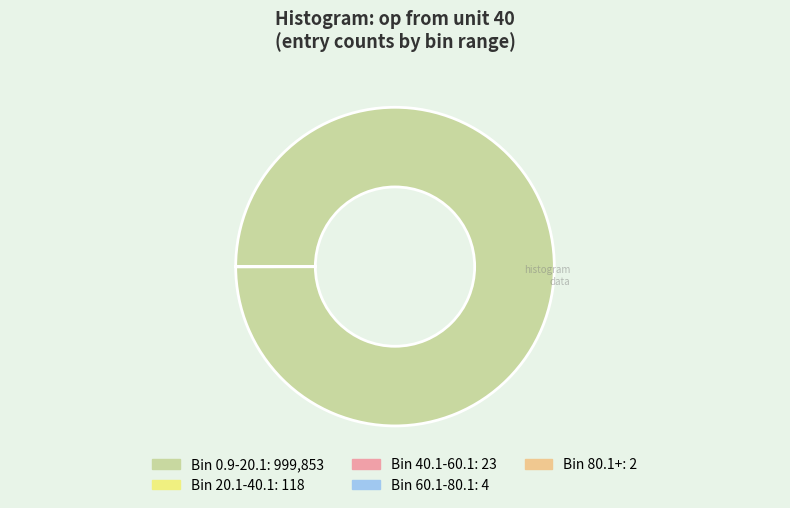

Is there any slice that represents more than half of the pie?

Yes